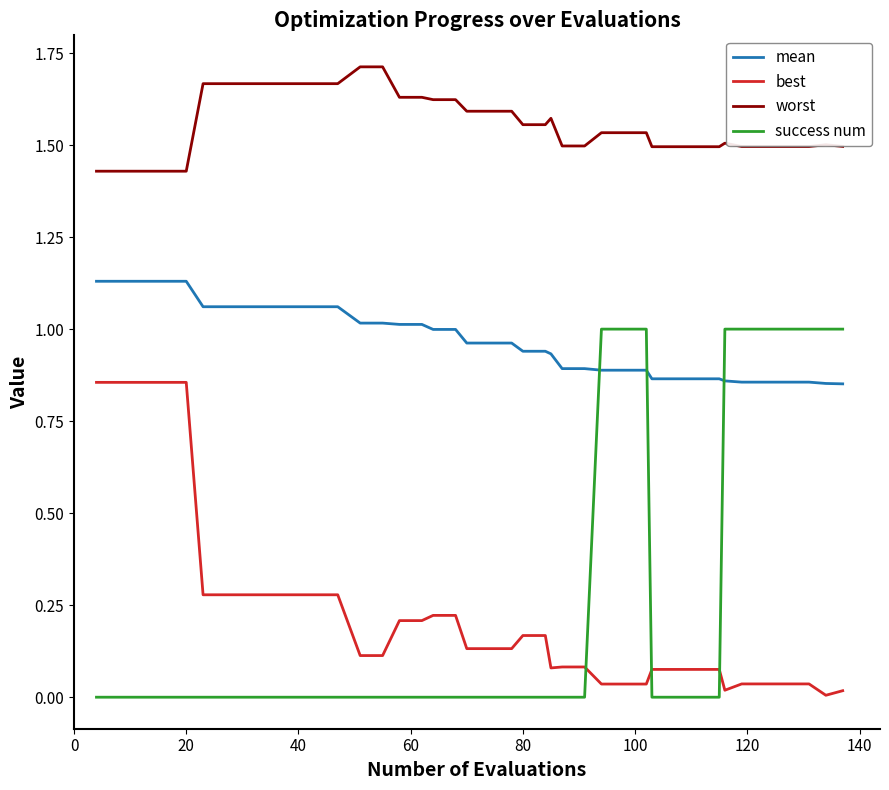

List the series in order of their peak value, highest first.

worst, mean, success num, best